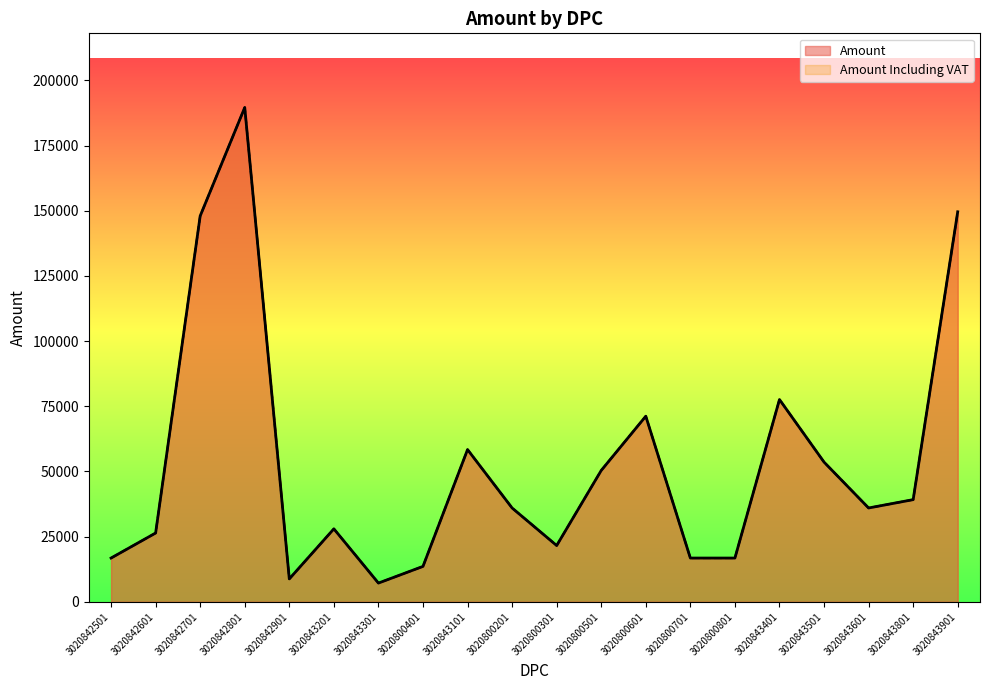

What is the maximum value for Amount?

189600